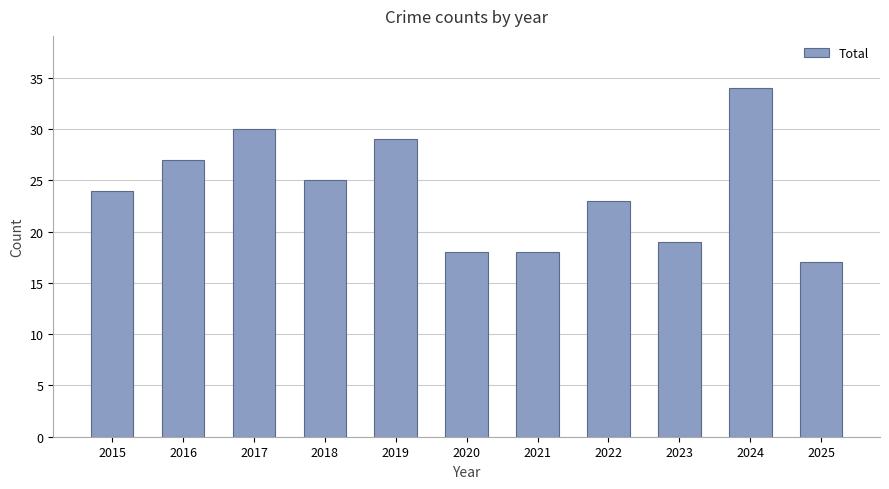

How many series are shown in this chart?

1